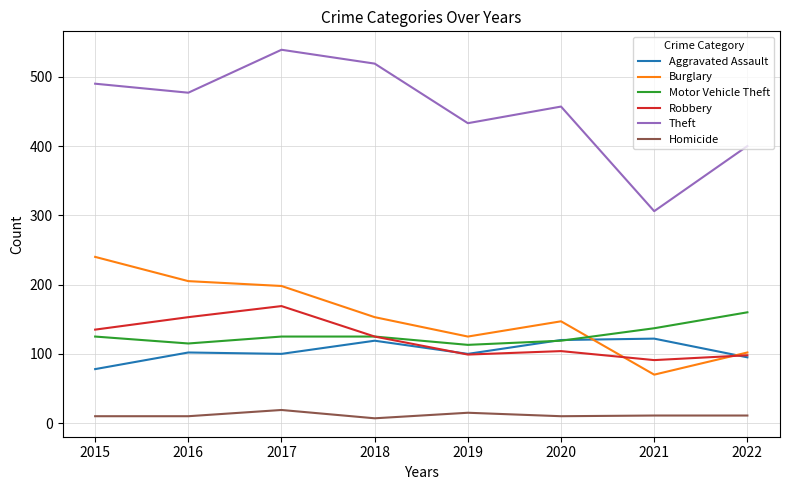

Between 2015 and 2022, which series saw the biggest shift?

Burglary